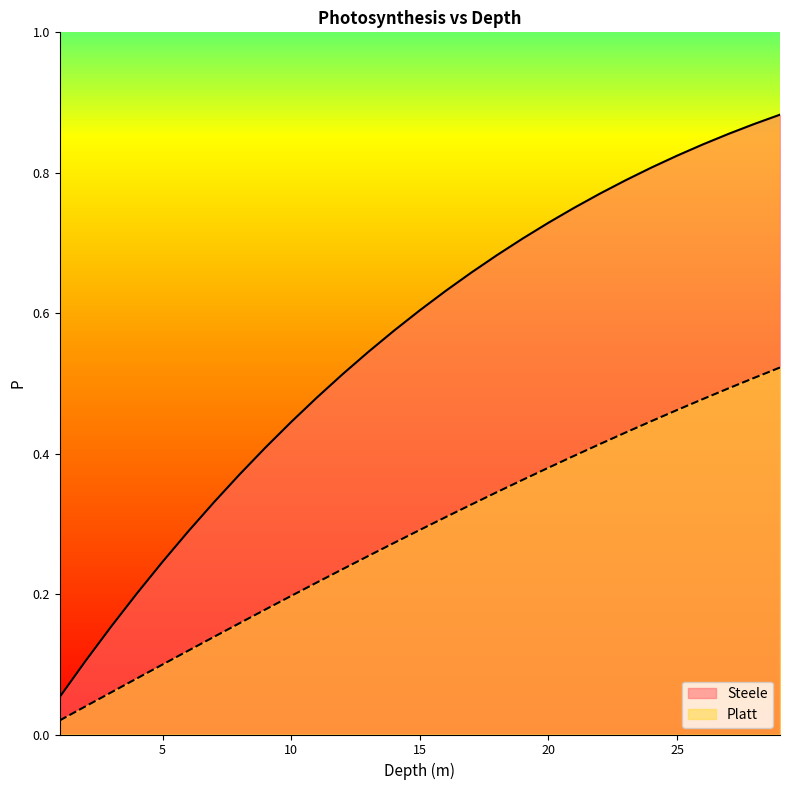

The value of Steele at 5 is 0.3. True or false?

False